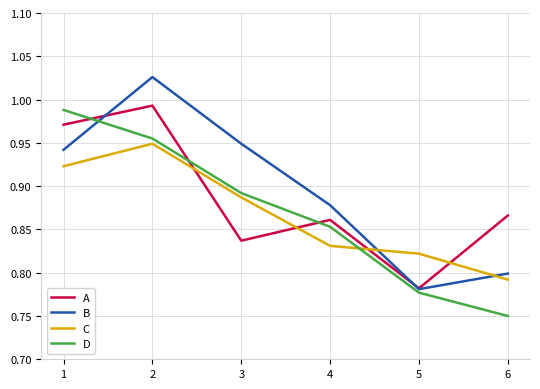

The value of C at 6 is 0.8. True or false?

True